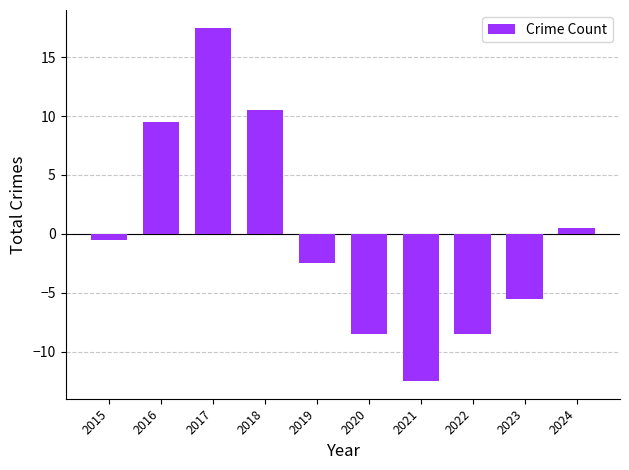

Which category has the lowest value across all series?

2021